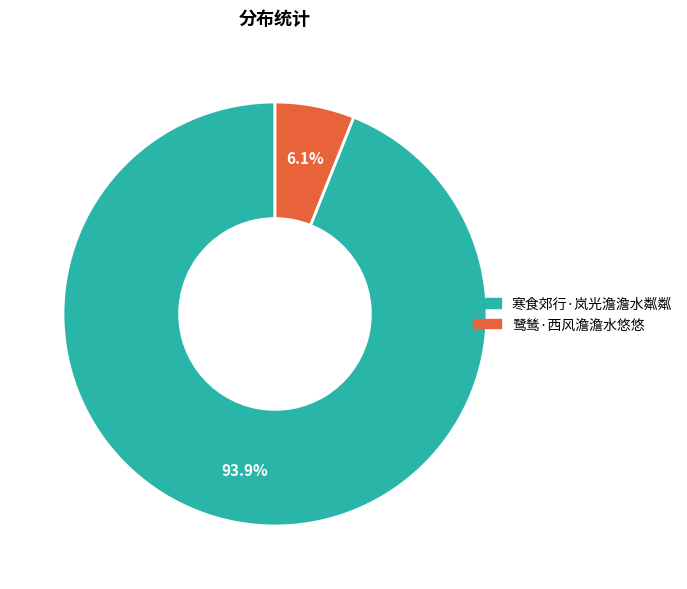

Is there any slice that represents more than half of the pie?

Yes